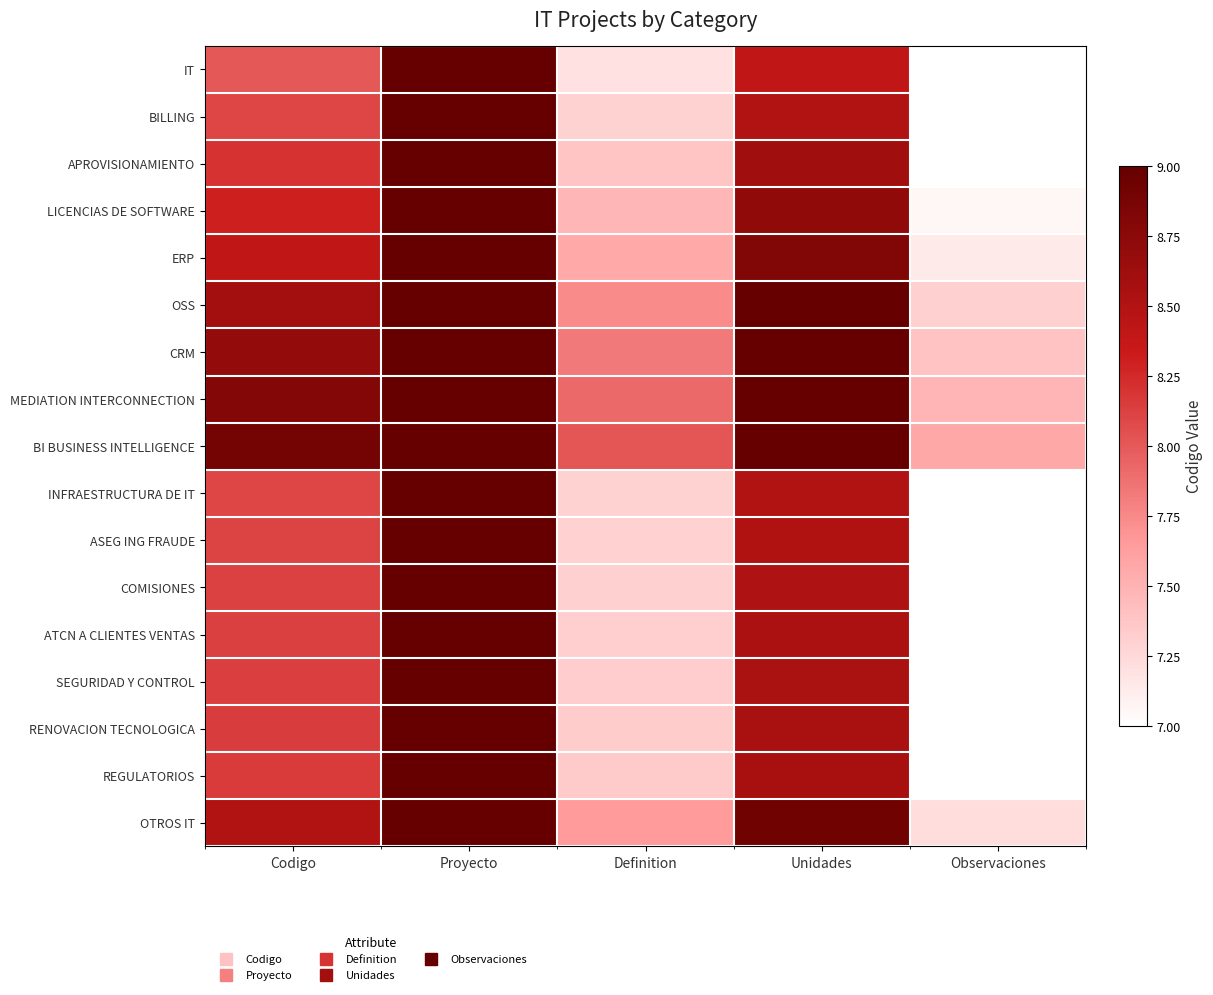

Which has a higher value, Codigo or Proyecto?

Proyecto